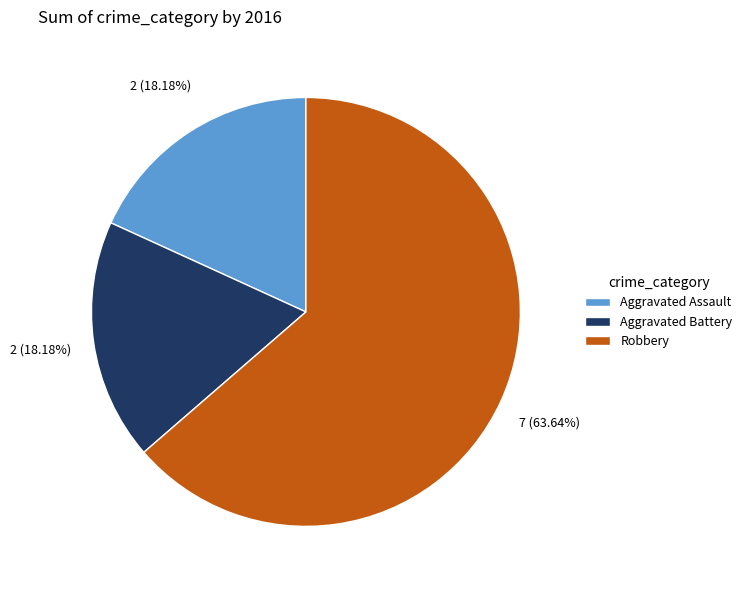

True or false: Aggravated Assault accounts for 18% of the total.

True